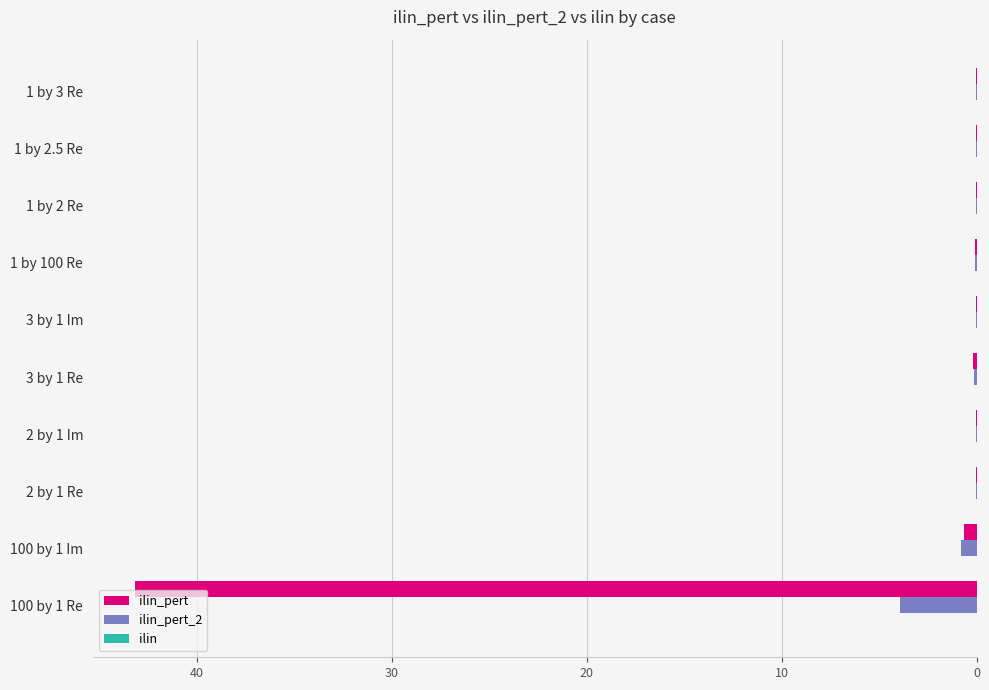

At which category is the sum across all series the highest?

100 by 1 Re